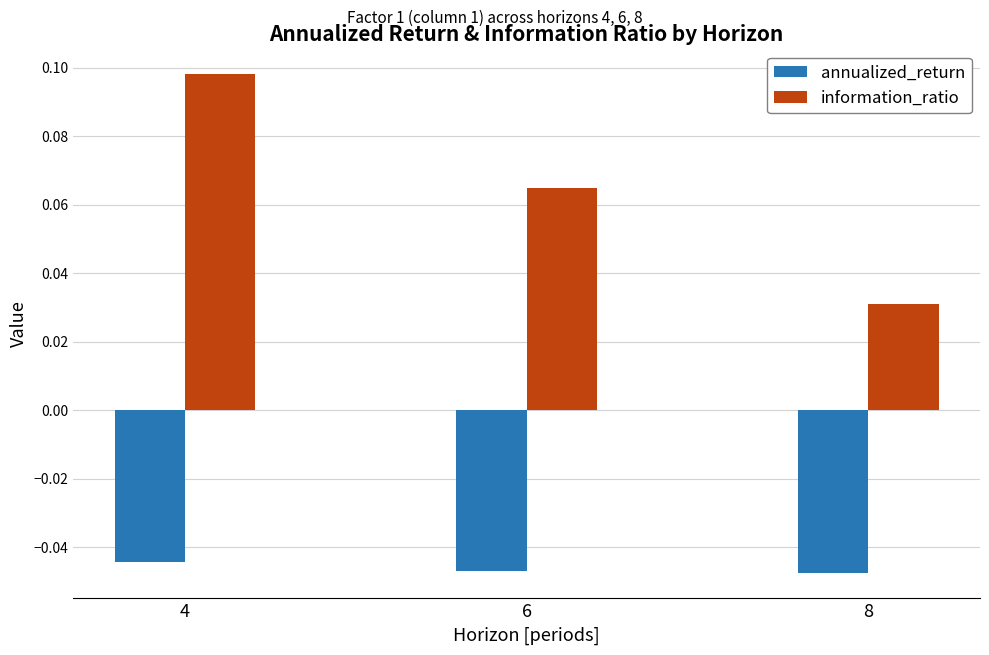

Which series has the largest range (max minus min)?

information_ratio